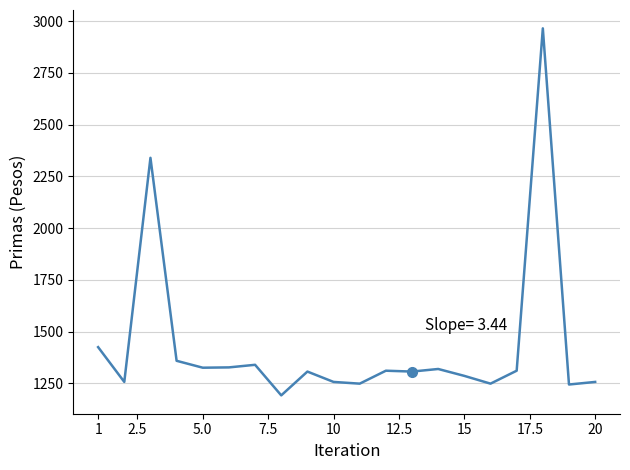

What is the minimum value shown in the chart?

1192.6